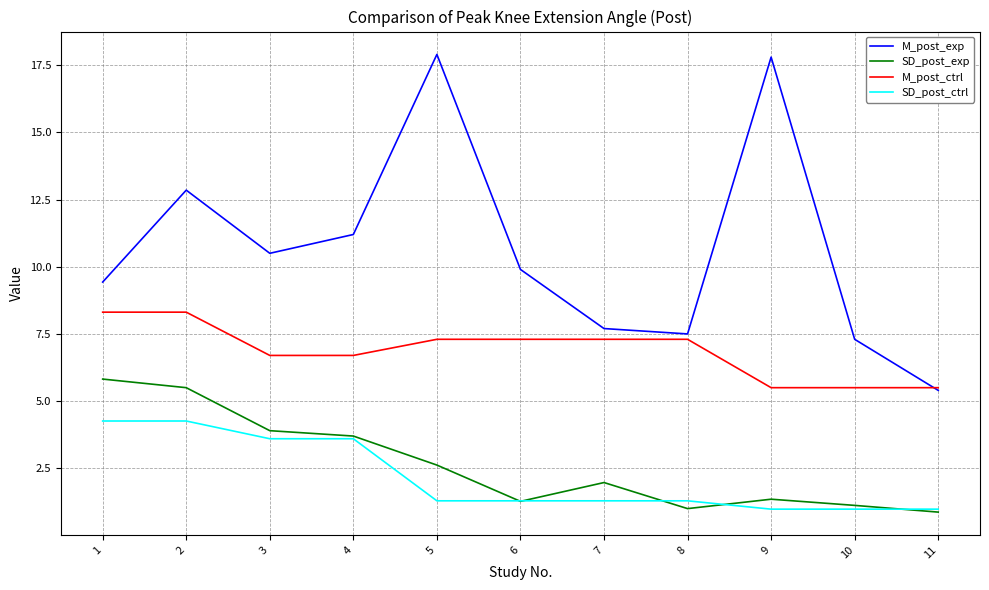

True or false: M_post_ctrl and SD_post_ctrl intersect in this chart.

False